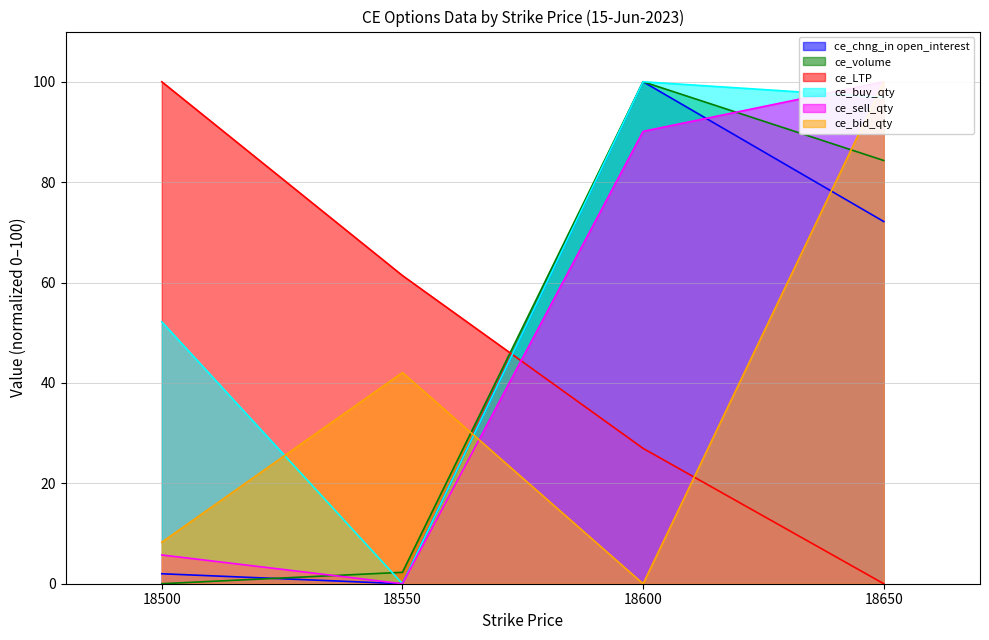

At which category does ce_bid_qty reach its first local valley?

18600